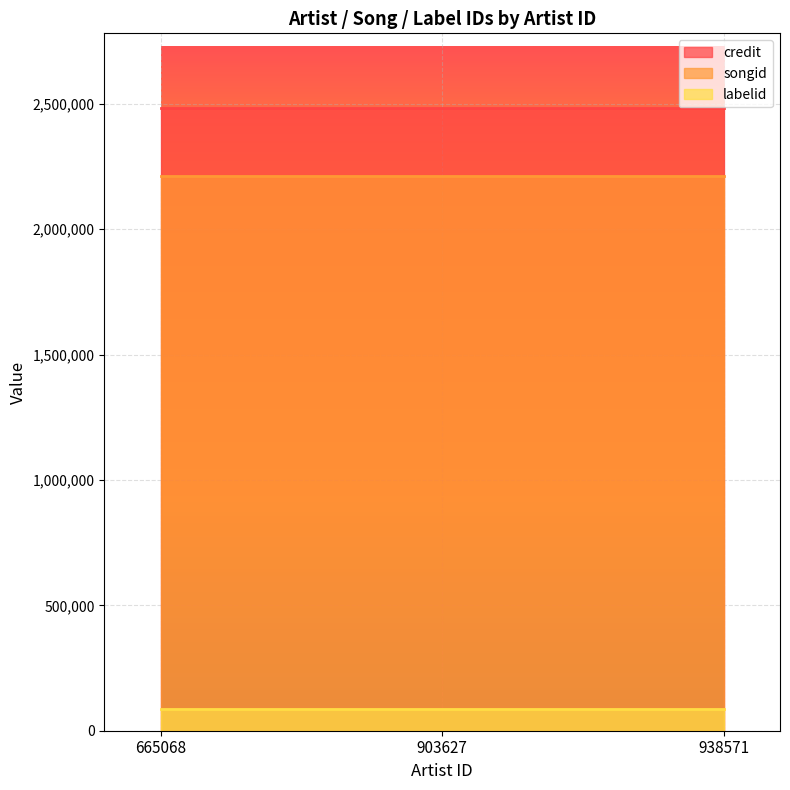

Rank the categories by credit value from highest to lowest.

665068, 903627, 938571